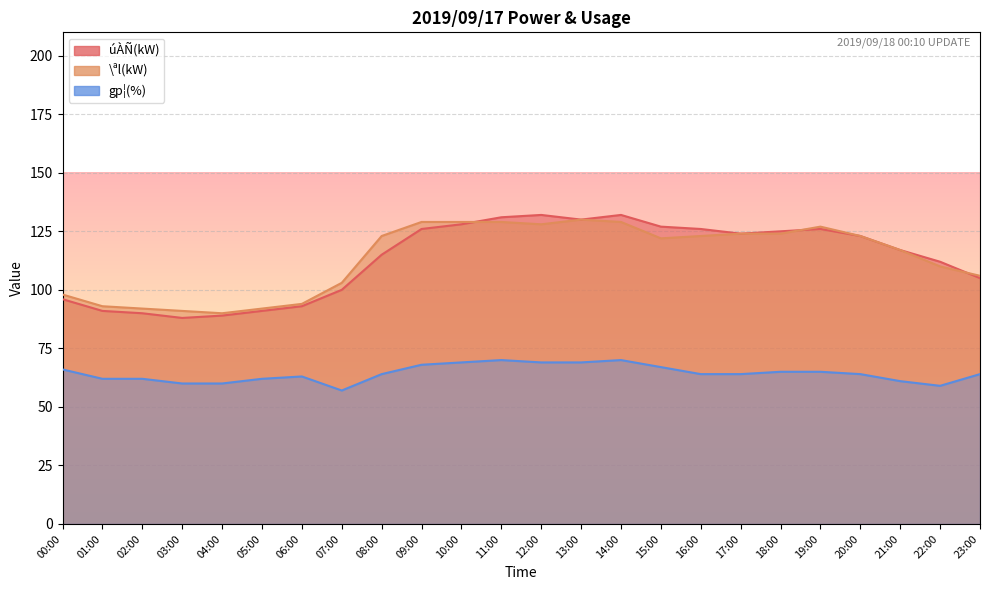

True or false: gp¦(%) has a value of 93 at 05:00.

False